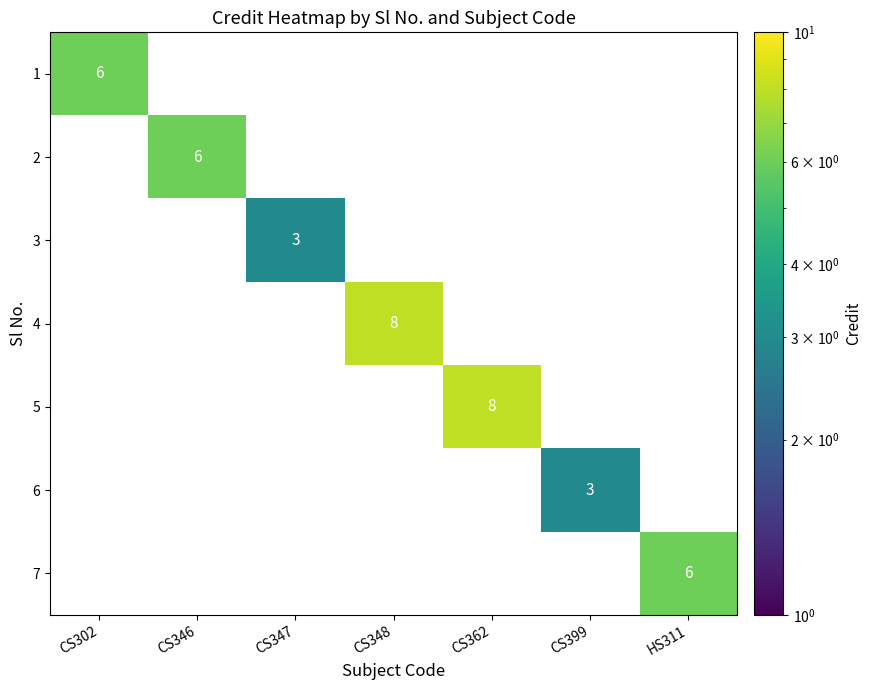

How many data points in 4 are above 0?

1